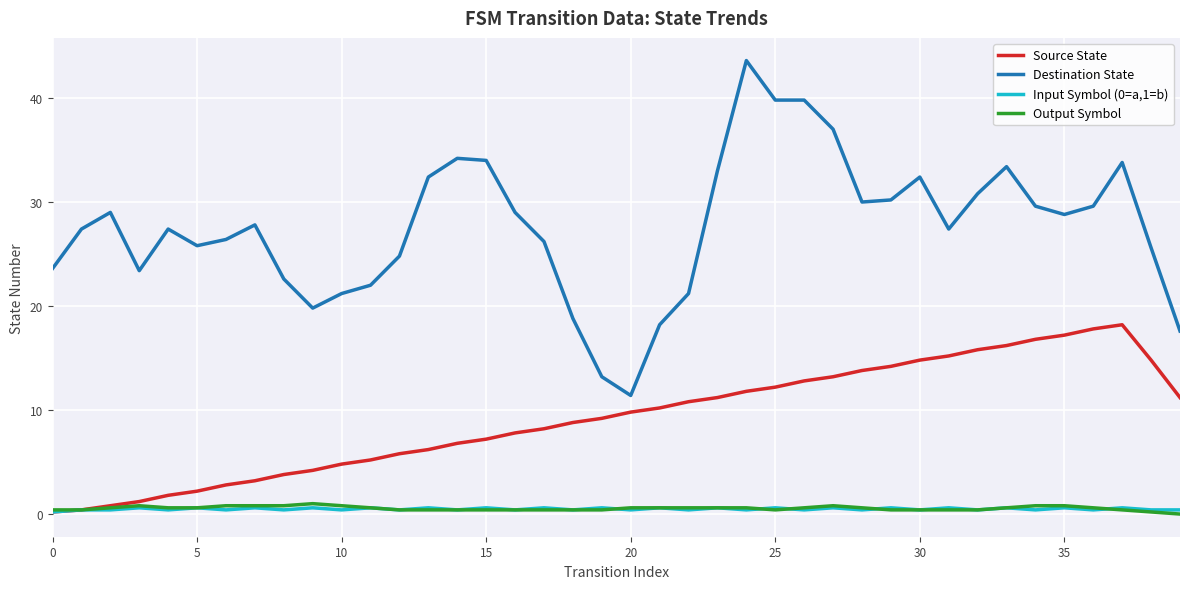

True or false: Output Symbol and Destination State cross at least once.

False